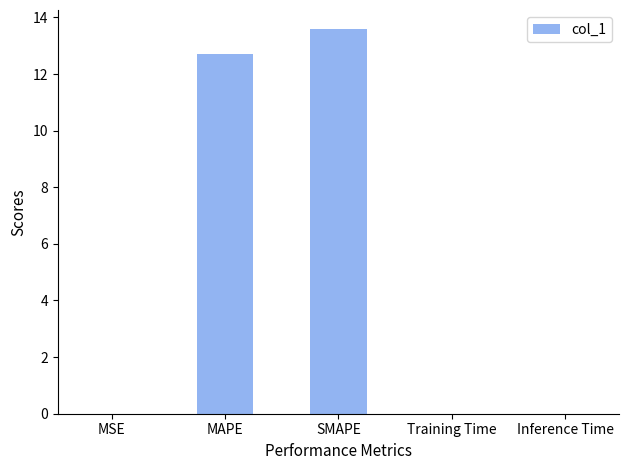

Is it true that the value at MAPE is 12.7?

True